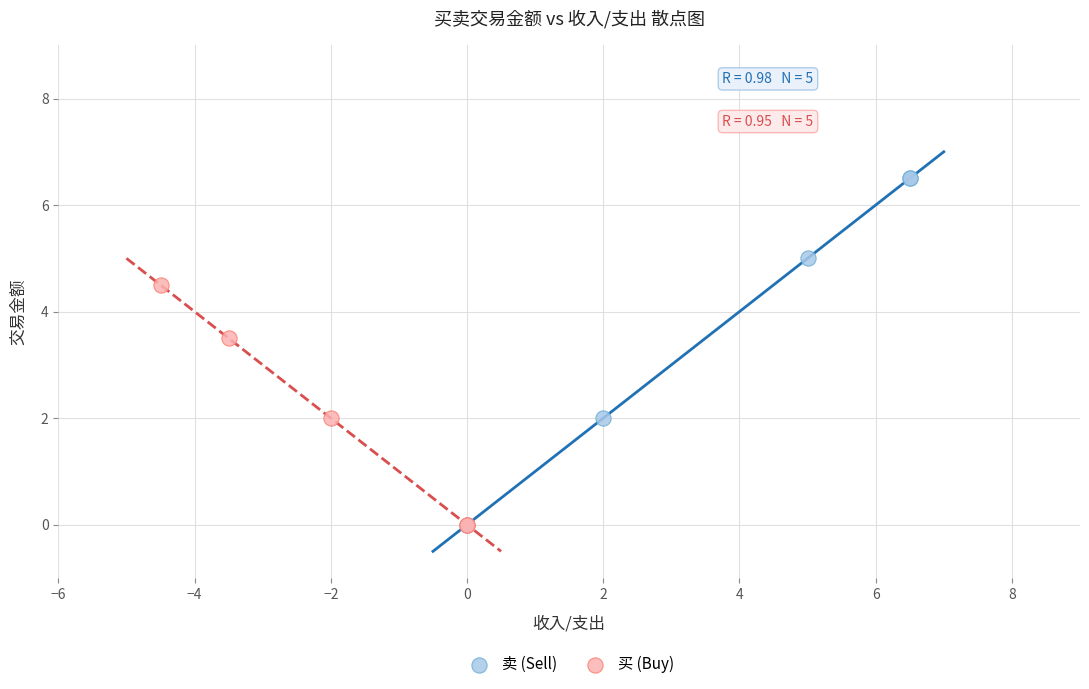

Which series has the largest Y range (max minus min)?

卖 (Sell)